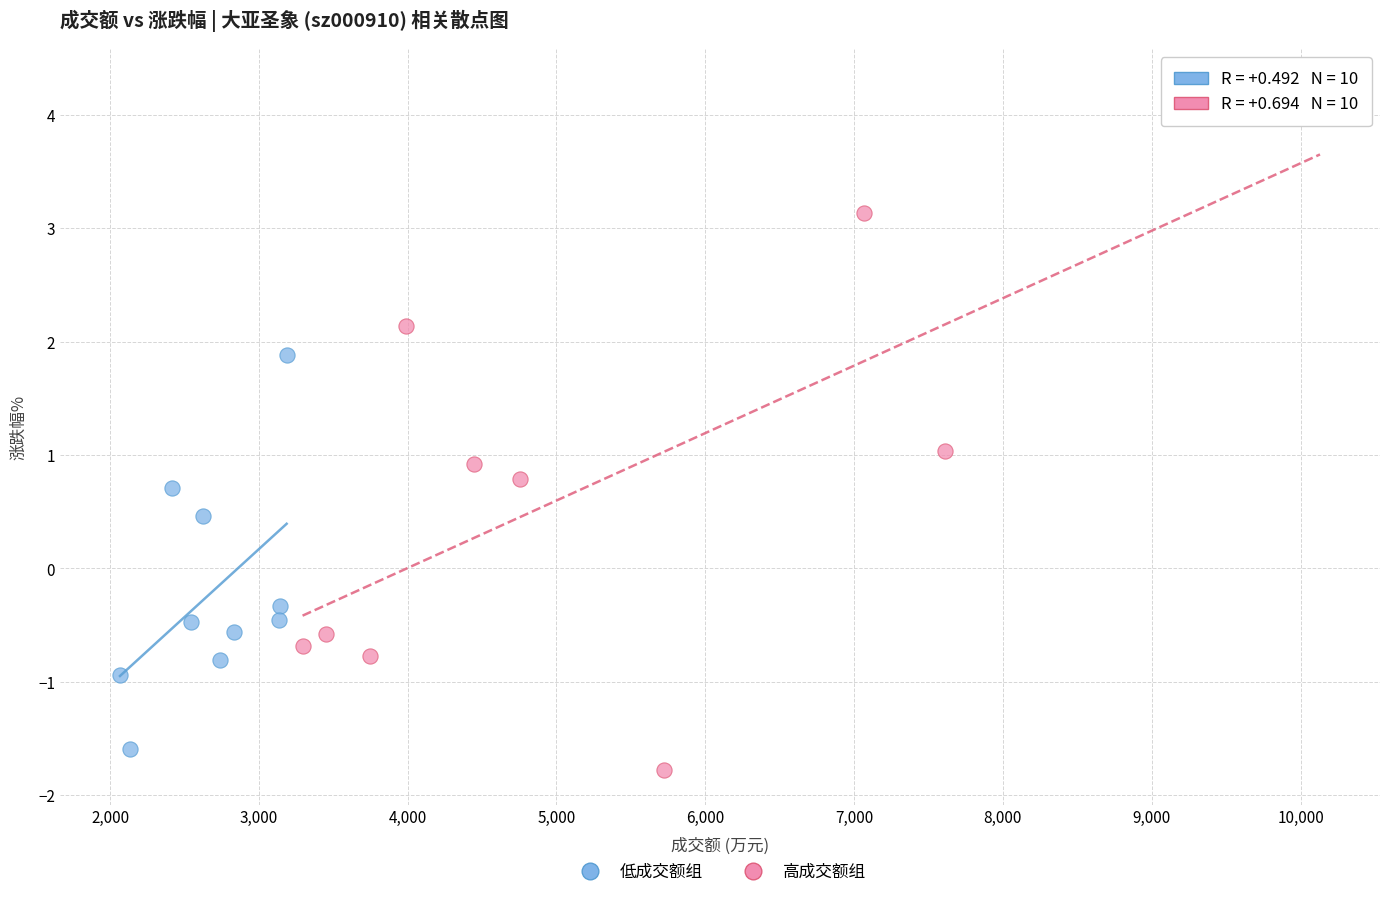

Which series contains the lowest Y value?

高成交额组